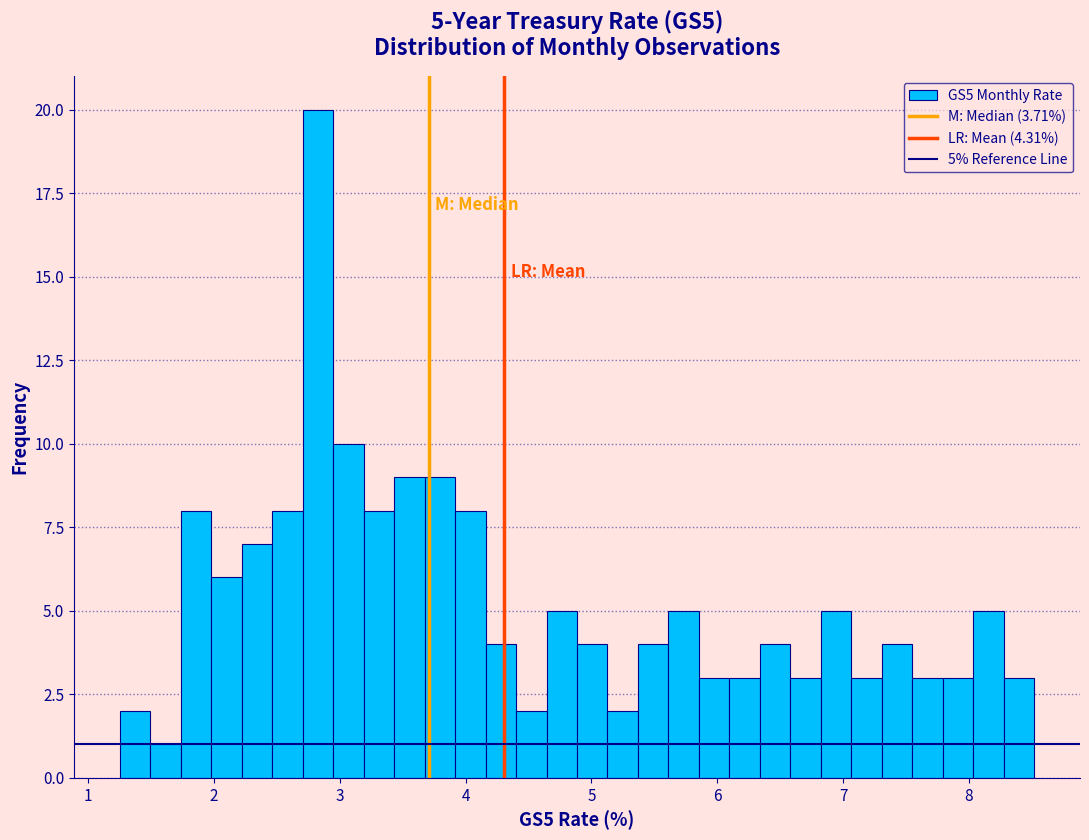

Read against the x-axis, roughly where is the centre of the tallest bar?

2.8